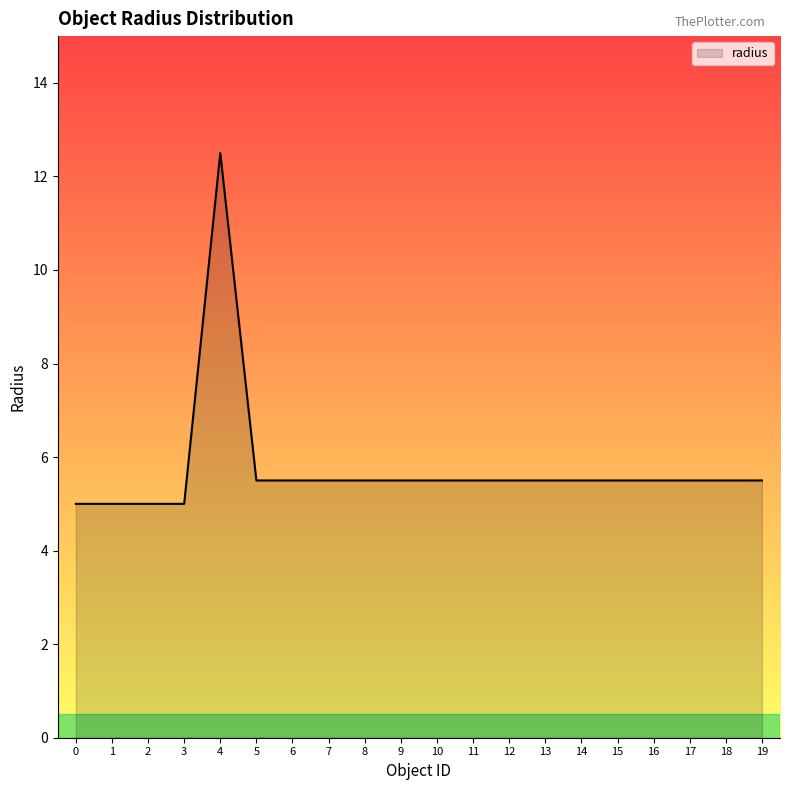

Is it true that the value at 4 is 8.7?

False